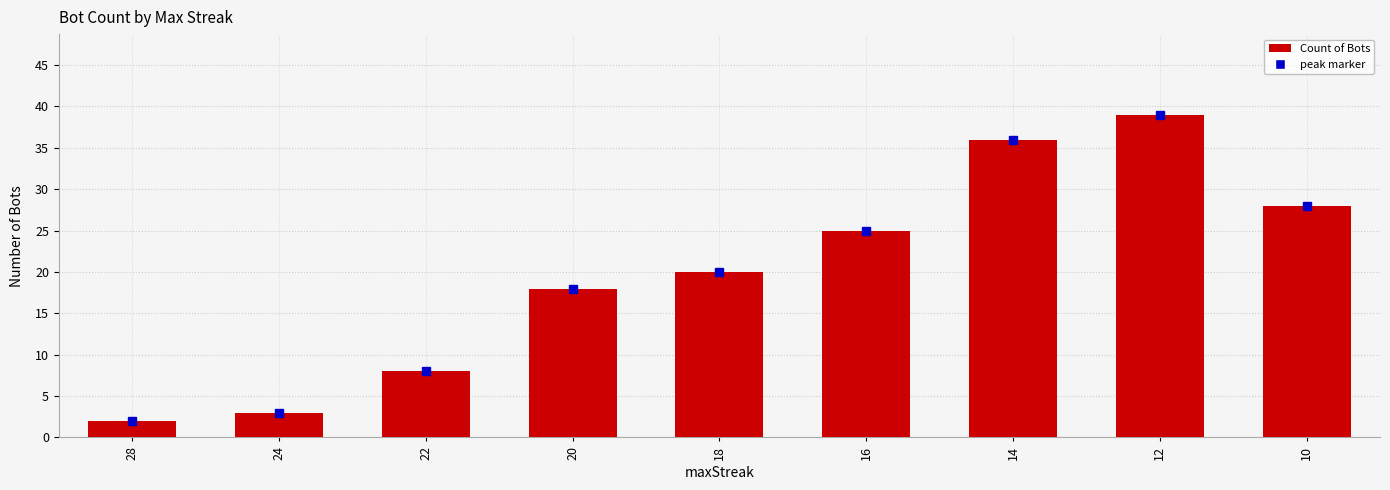

Reading left to right, transcribe all the data shown in this chart.

28=2	24=3	22=8	20=18	18=20	16=25	14=36	12=39	10=28